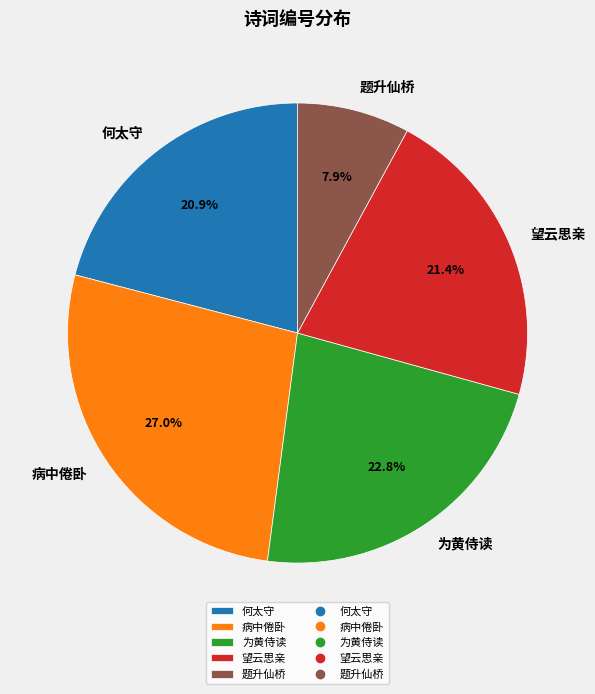

What is the total percentage of 望云思亲 and 为黄侍读?

44.2%